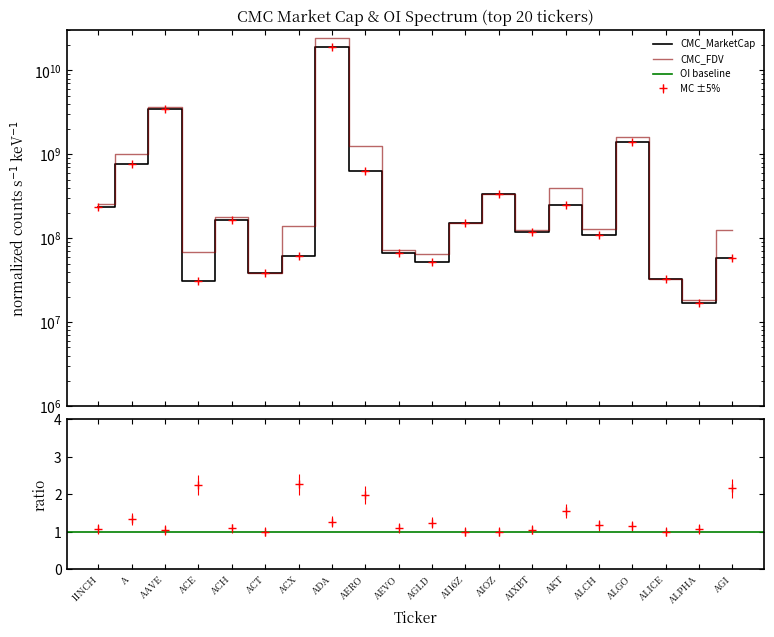

Is the value of CMC_FDV at ALICE greater than the value of CMC_MarketCap at ACE?

Yes